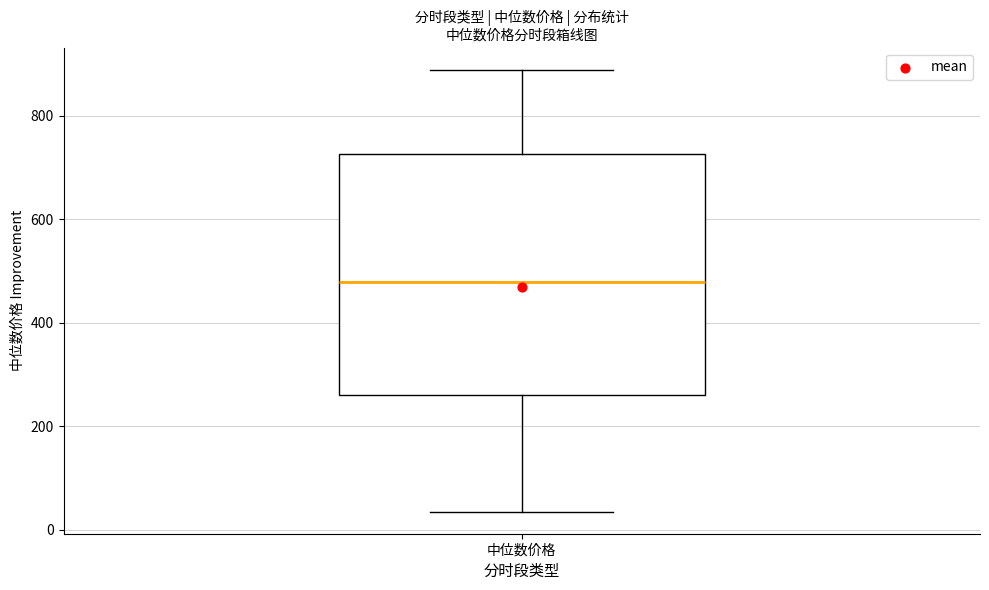

Where does the upper whisker of the box for 中位数价格 end on the y-axis? The values are not printed on the chart, so give them approximately, as read against the axis.

880